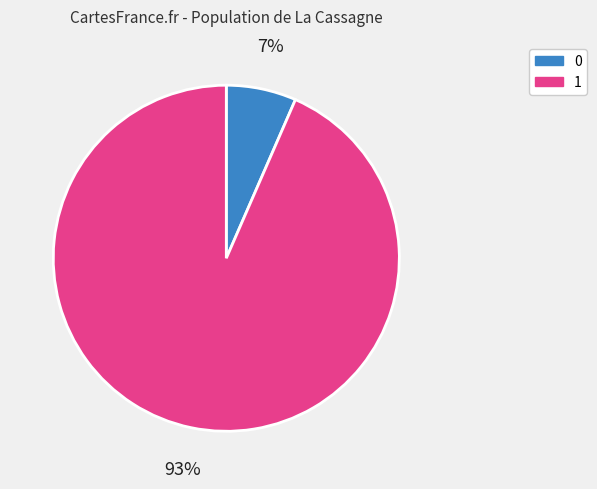

The 0 slice represents 1% of the pie. True or false?

False